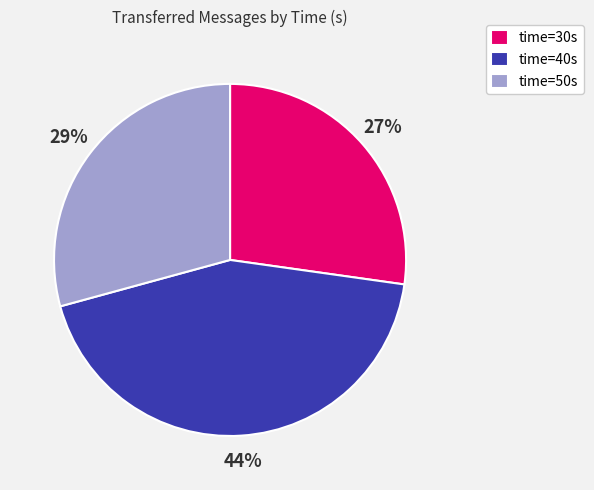

Is there any slice that represents more than half of the pie?

No